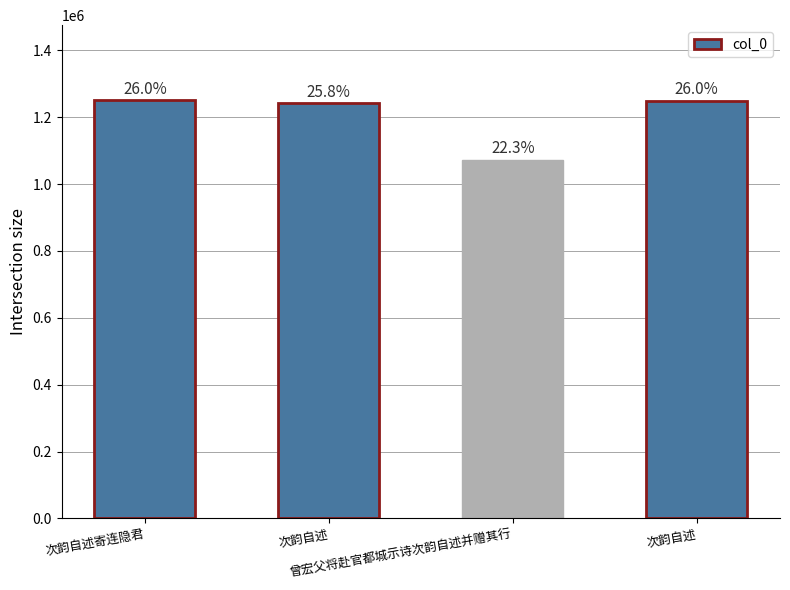

Rank the categories by value from highest to lowest.

次韵自述寄连隐君, 次韵自述, 次韵自述, 曾宏父将赴官都城示诗次韵自述并赠其行